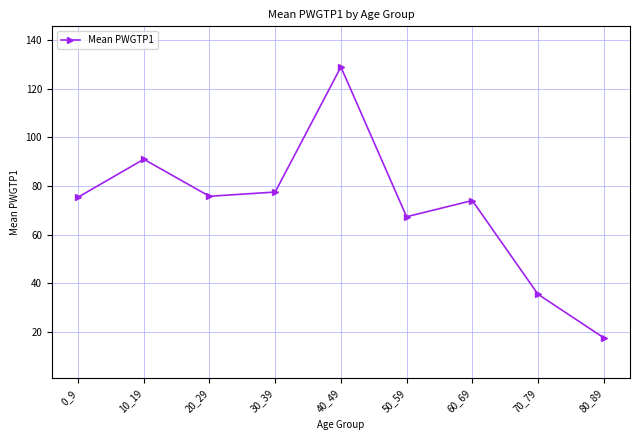

True or false: the data has more than 1 interior local peaks.

True